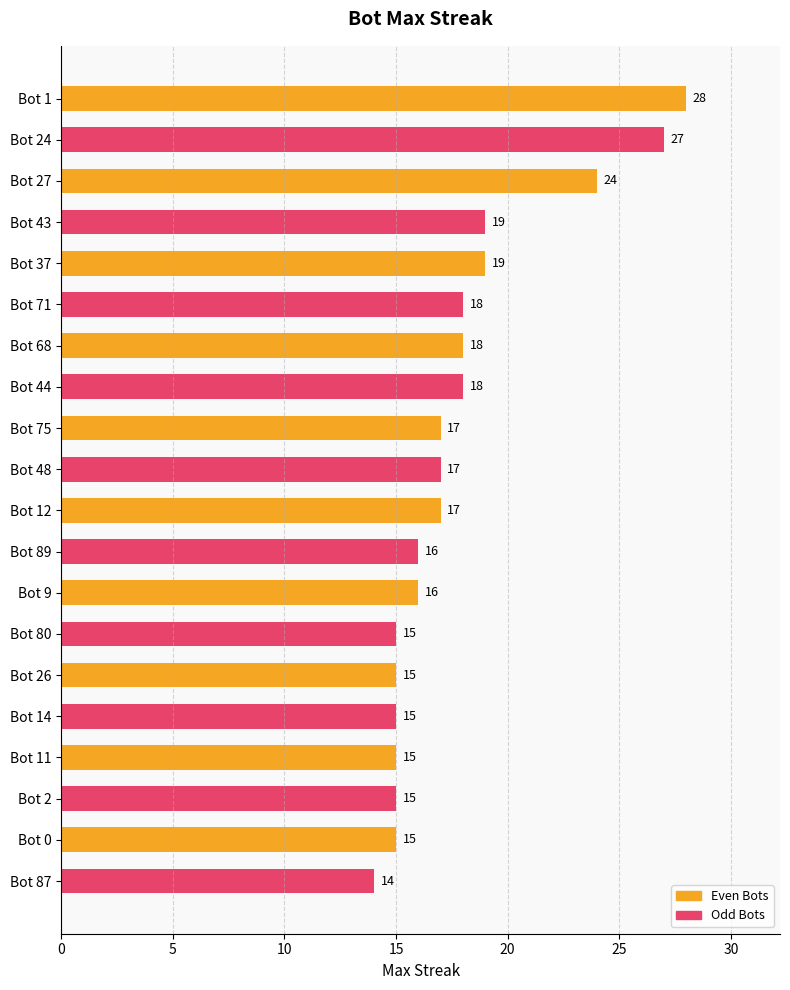

Reading bottom to top, extract all data points from this chart.

14	15	15	15	15	15	15	16	16	17	17	17	18	18	18	19	19	24	27	28